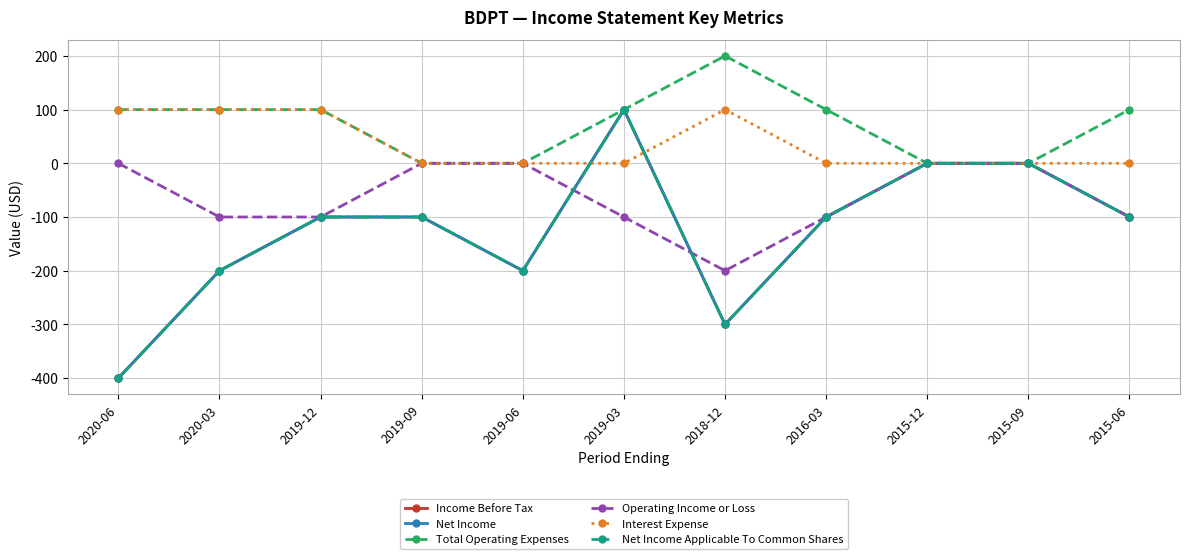

What is the difference between the second highest and minimum values in the Operating Income or Loss series?

200